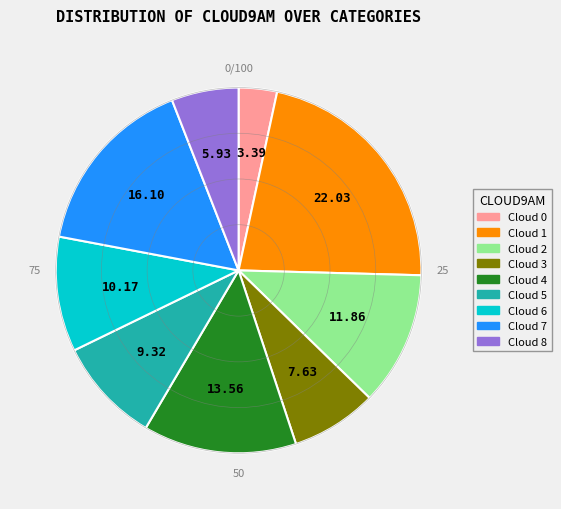

Is there any slice that represents more than half of the pie?

No